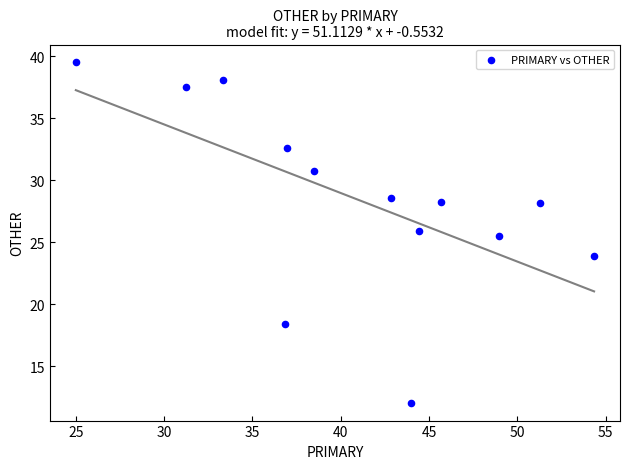

What is the range of X values (max minus min)?

29.3